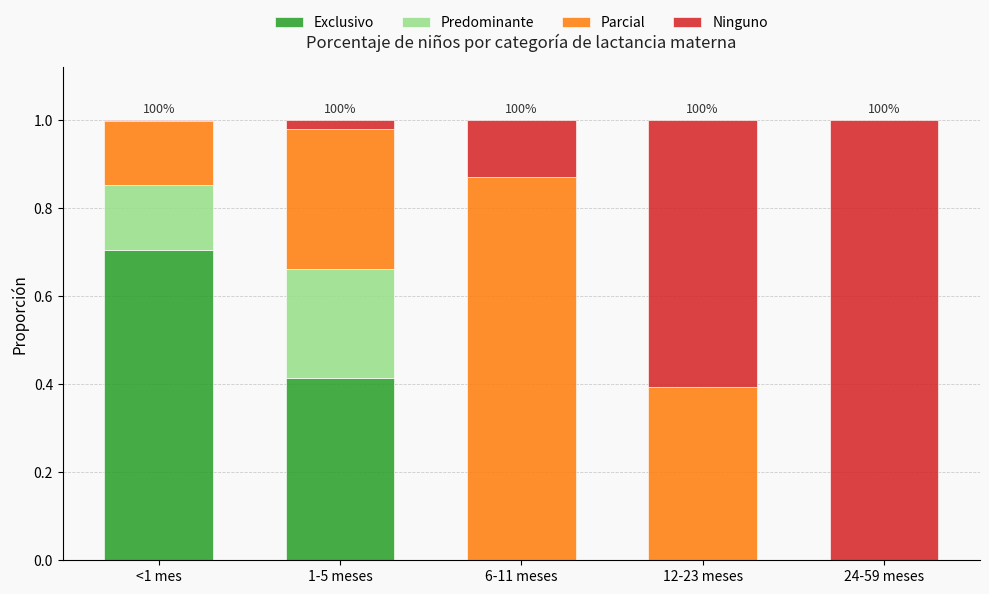

The value of Exclusivo at 6-11 meses is 0.4. True or false?

False